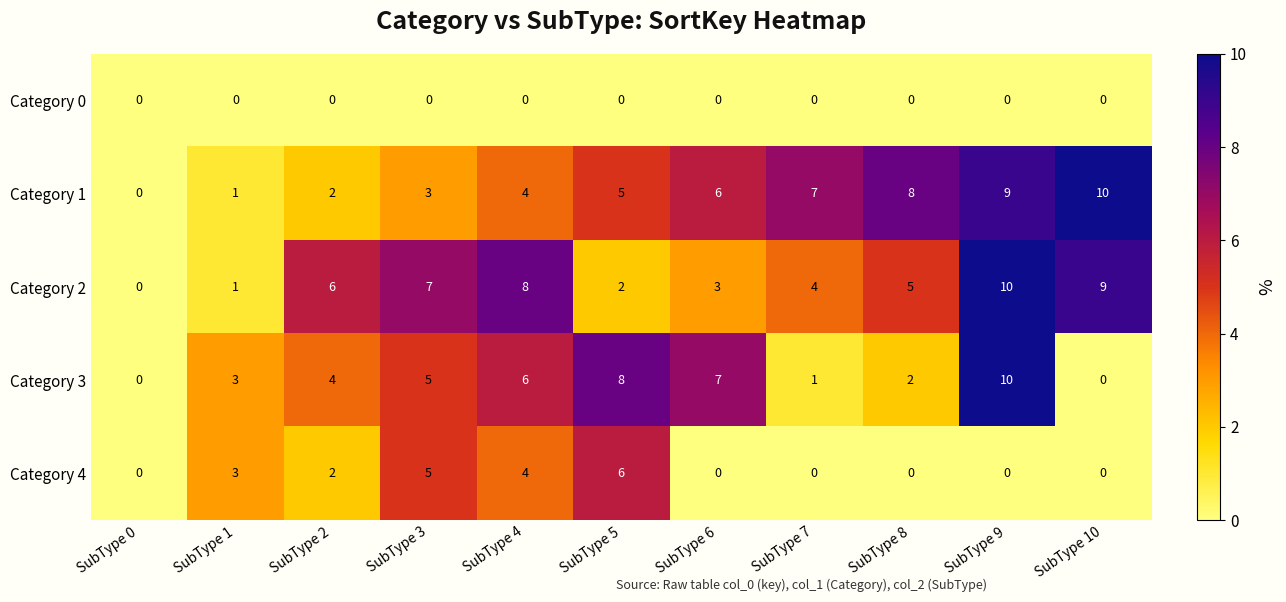

What is the sum of all Category 4 values?

20